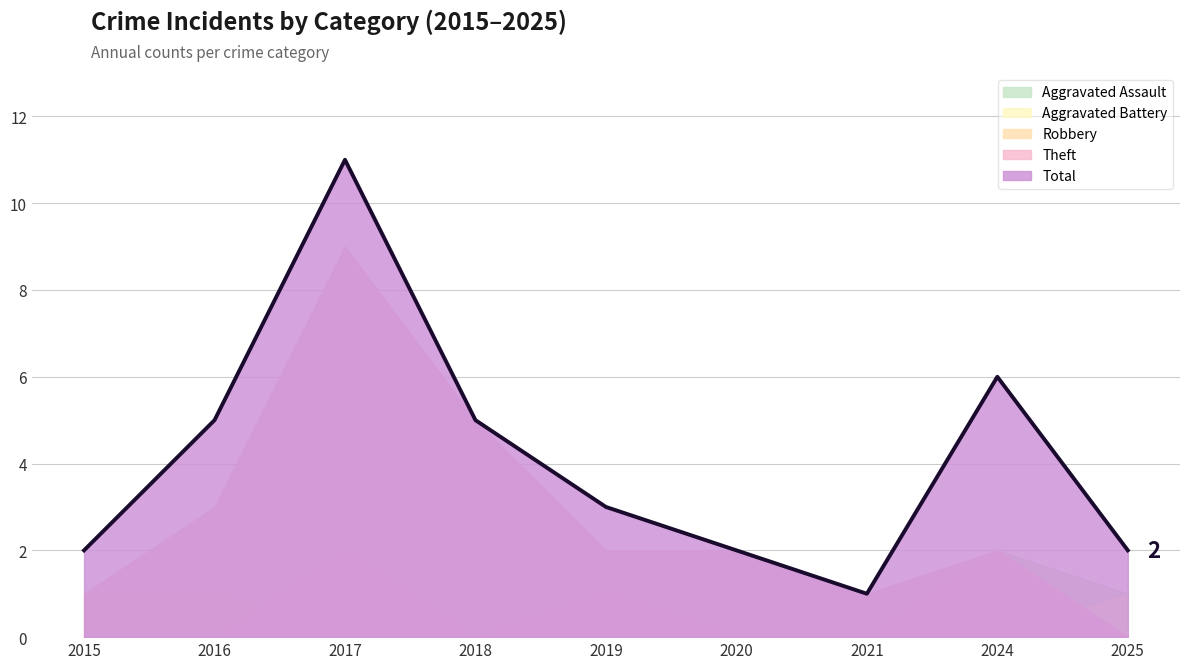

True or false: Total and Aggravated Battery intersect in this chart.

False